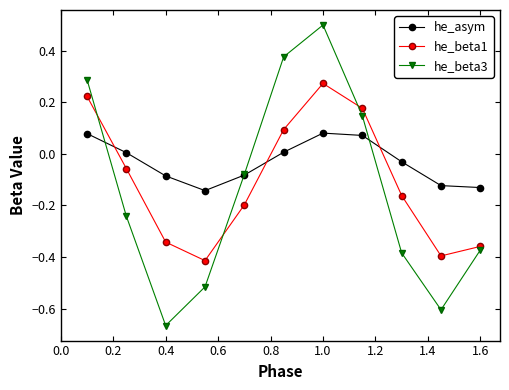

How many data points in he_beta1 are less than 0?

7